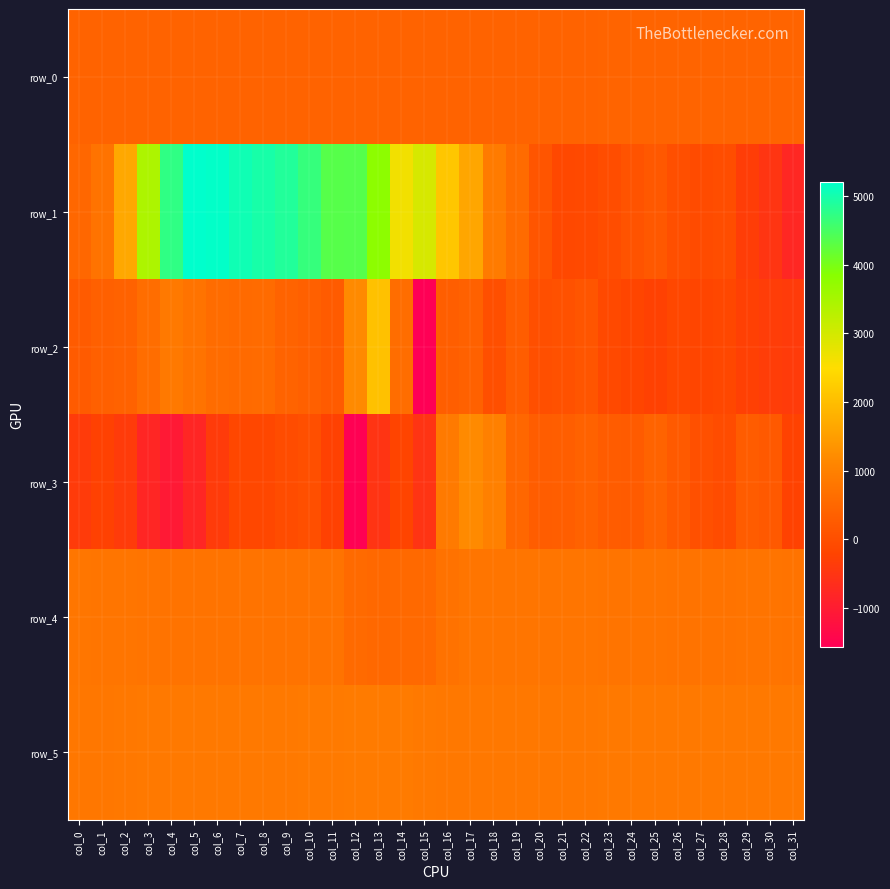

Which label corresponds to the smallest value in the chart?

col_15